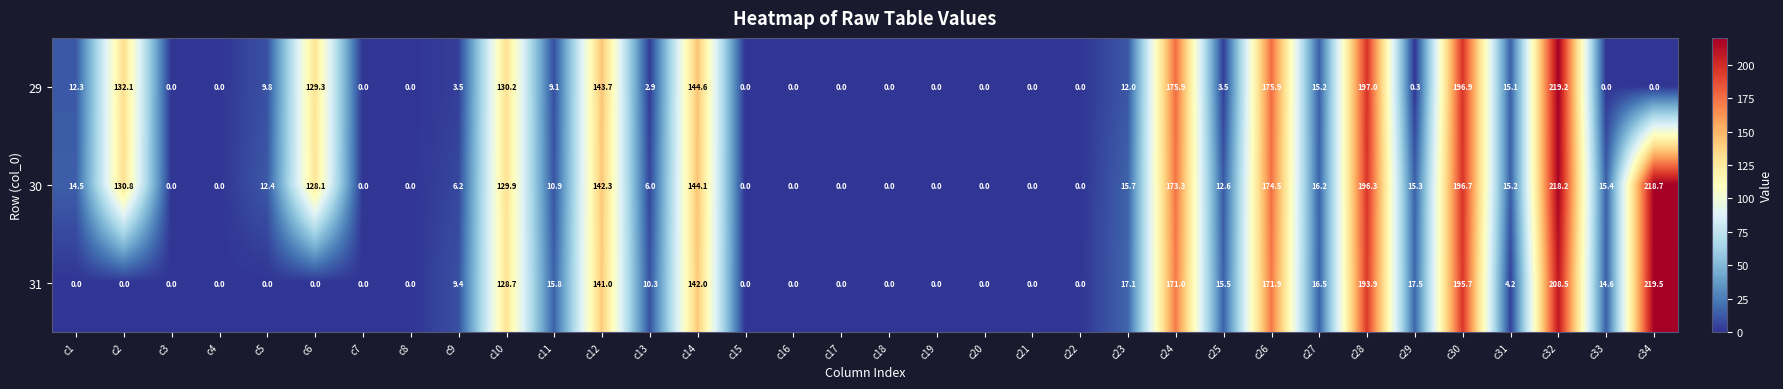

True or false: 31 has a value of 0.0 at c3.

True